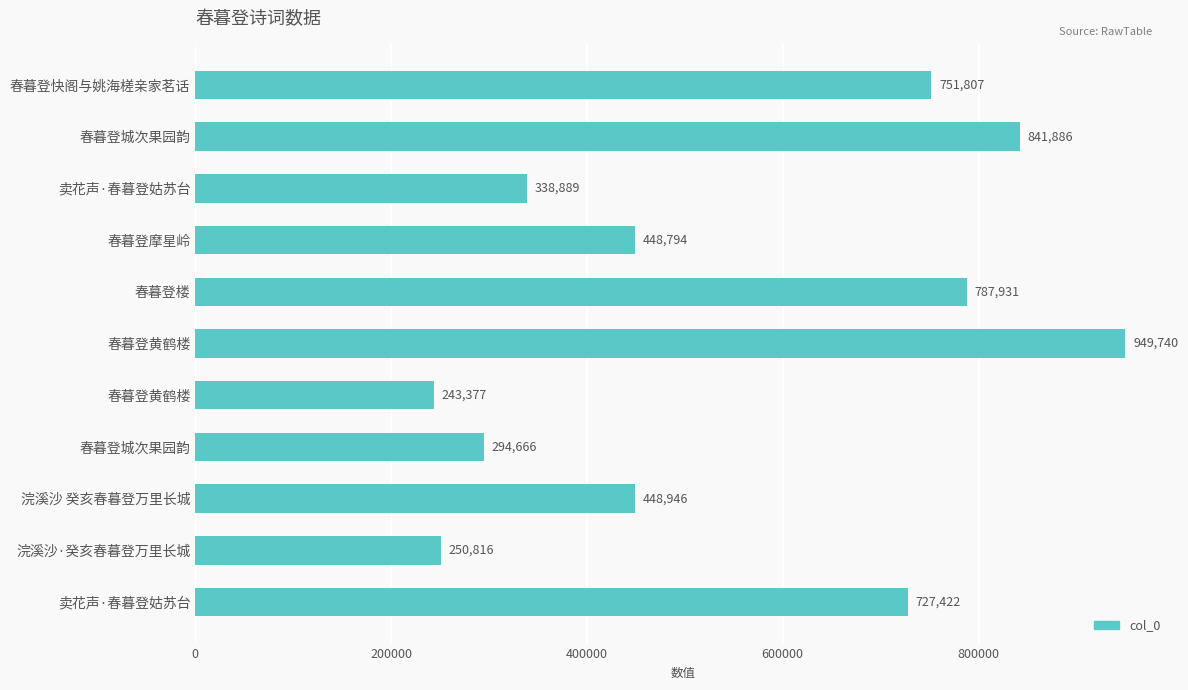

How many bars are there in total?

11